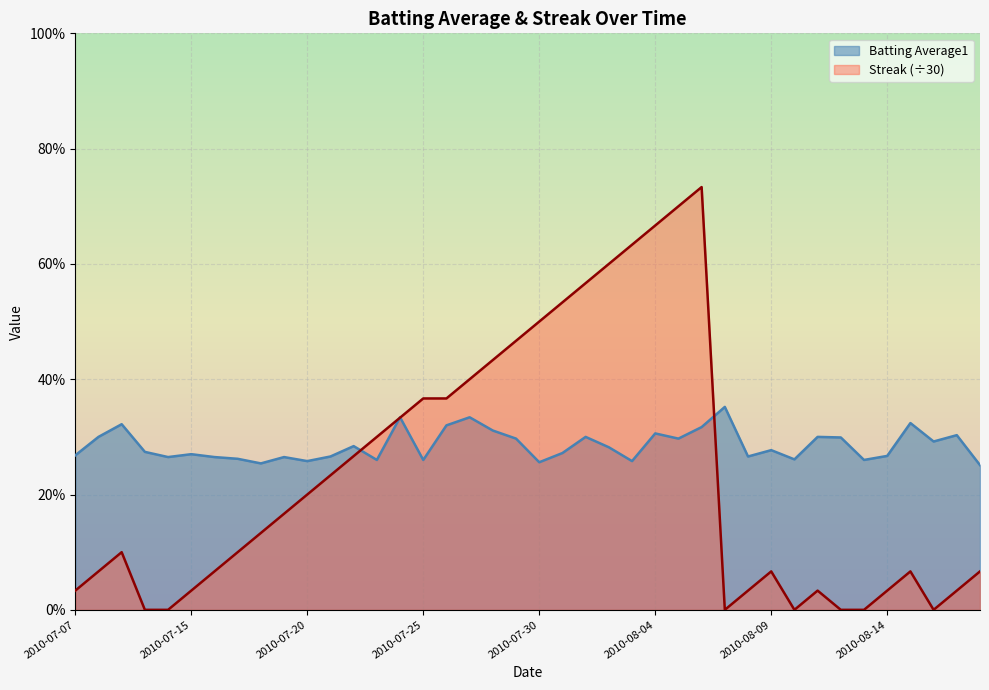

At which category is the sum across all series the highest?

2010-08-06